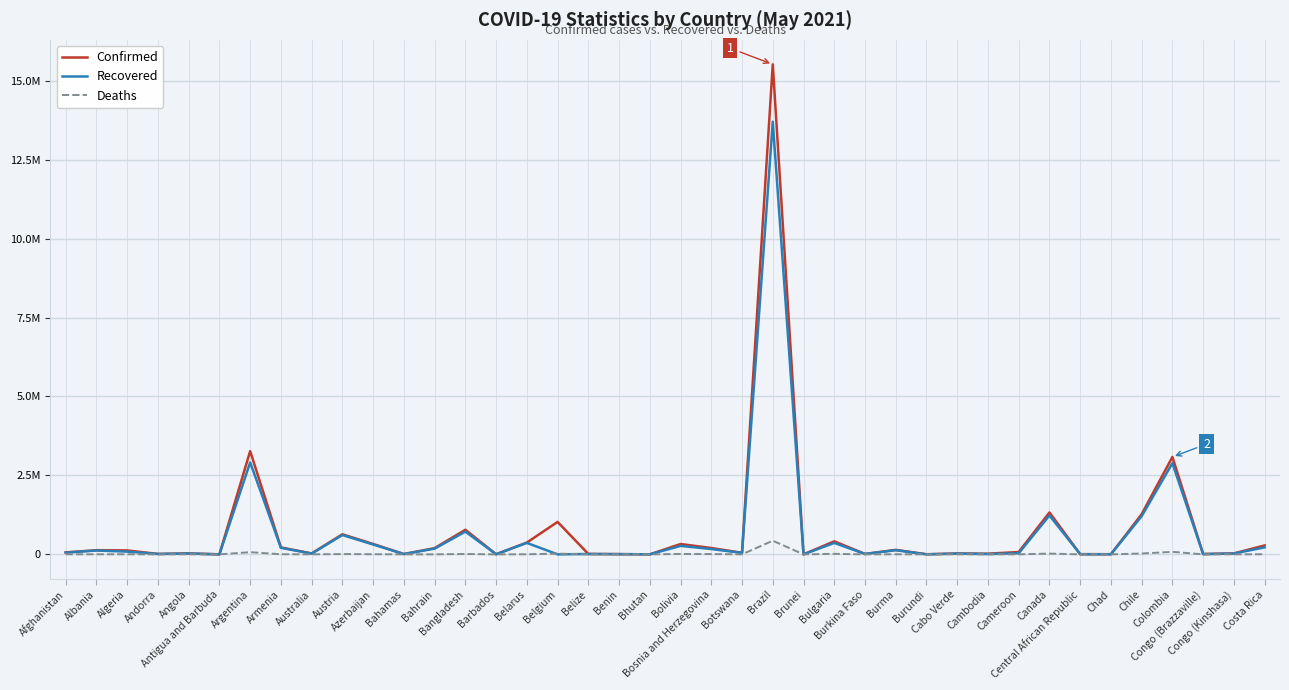

Which category has the highest value in the Deaths series?

Brazil